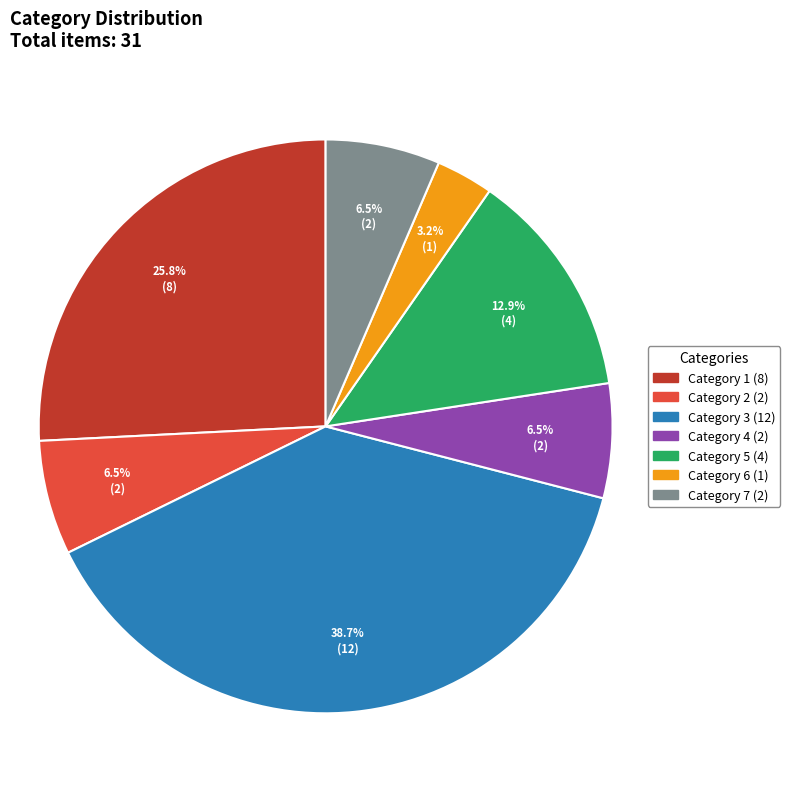

Does any single category account for the majority?

No